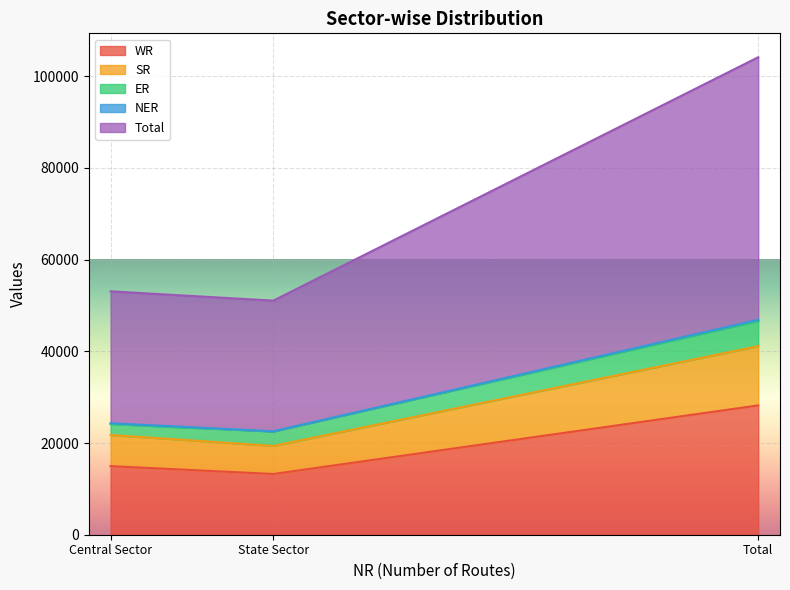

What is the highest value of the WR series?

28203